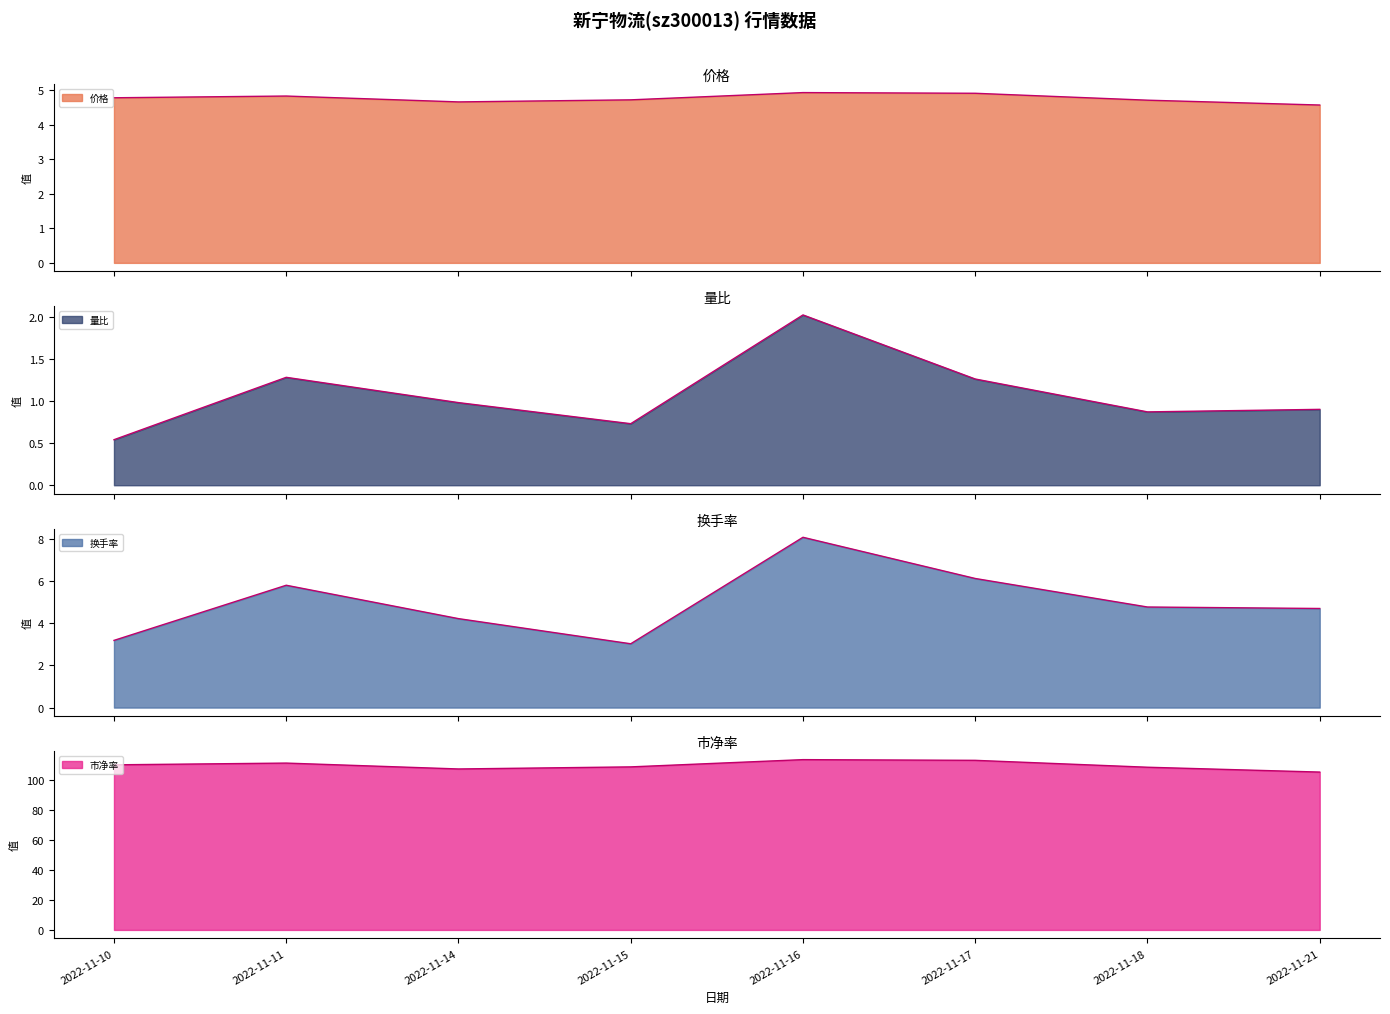

At which category does the chart reach its peak across all series?

2022-11-16